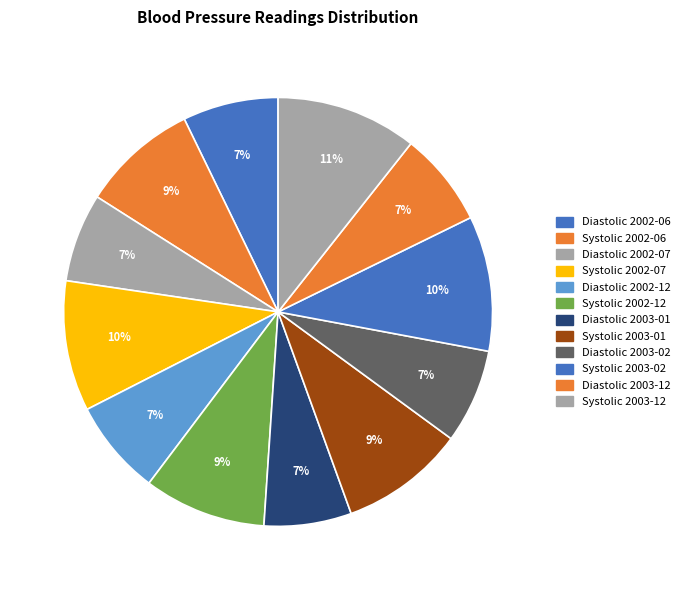

Rank the categories by value from lowest to highest.

Diastolic 2003-01, Diastolic 2002-07, Diastolic 2003-02, Diastolic 2003-12, Diastolic 2002-06, Diastolic 2002-12, Systolic 2002-06, Systolic 2002-12, Systolic 2003-01, Systolic 2002-07, Systolic 2003-02, Systolic 2003-12